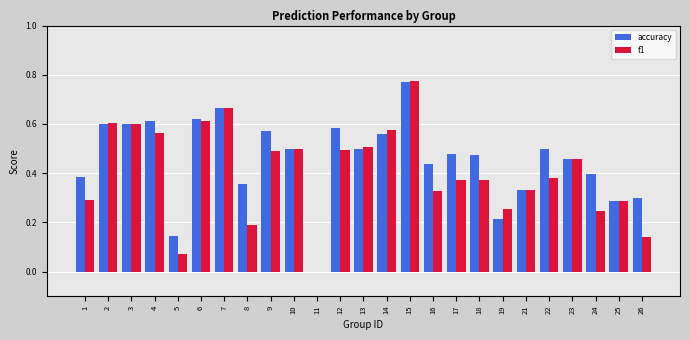

The accuracy series shows 0.4 at 16. True or false?

True